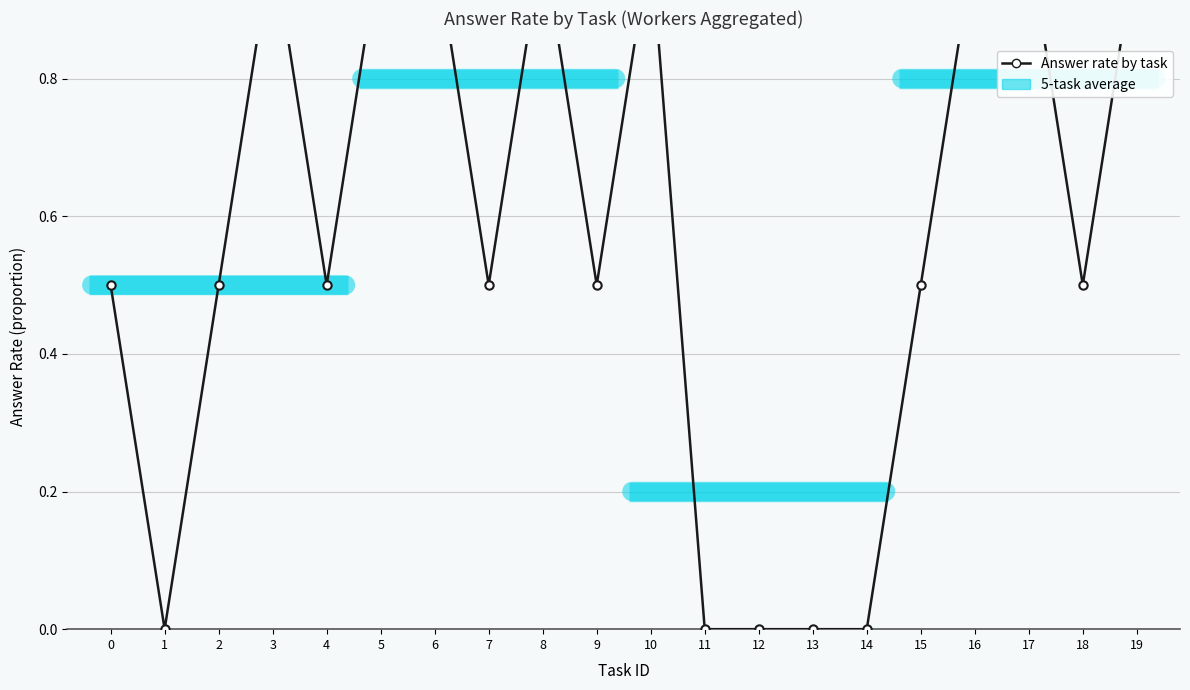

Is it true that the value at 13 is -0.4?

False